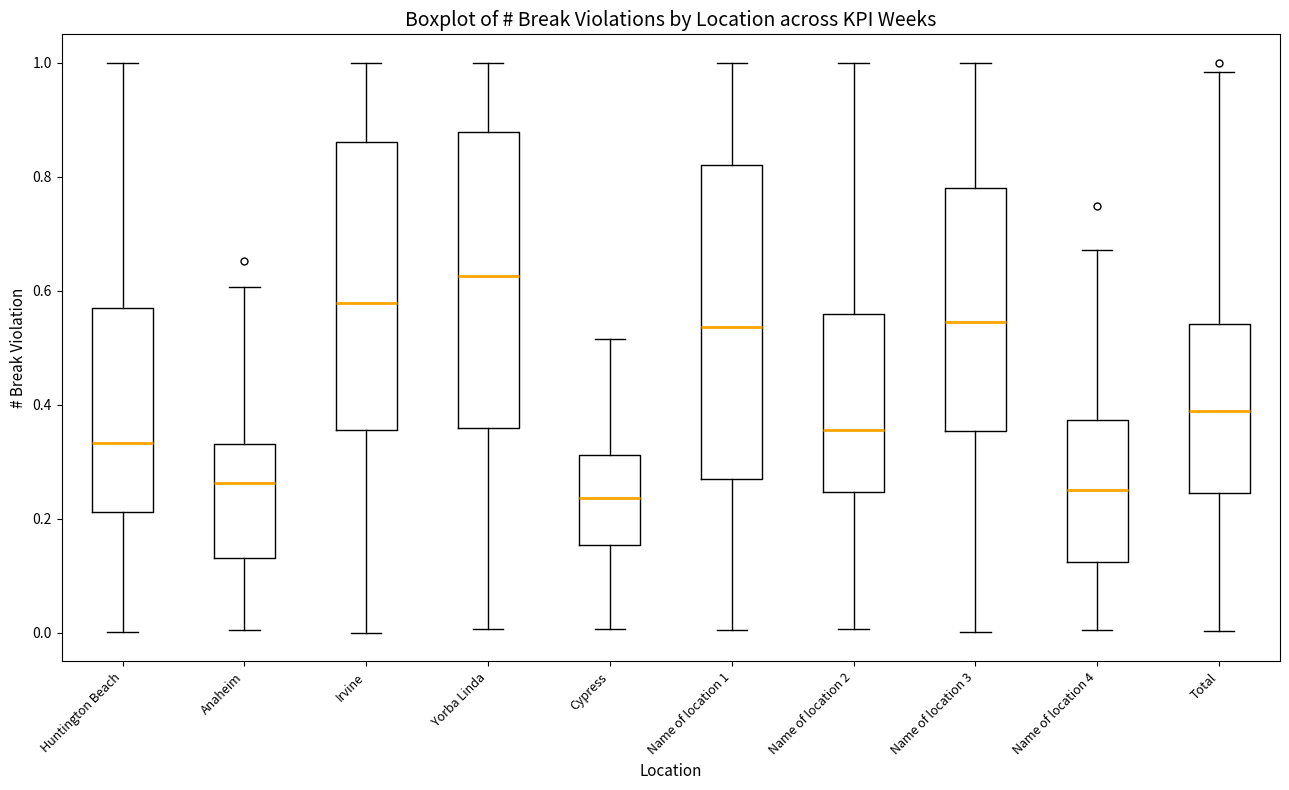

Where does the lower whisker of the box for Name of location 1 end on the y-axis? The values are not printed on the chart, so give them approximately, as read against the axis.

0.00